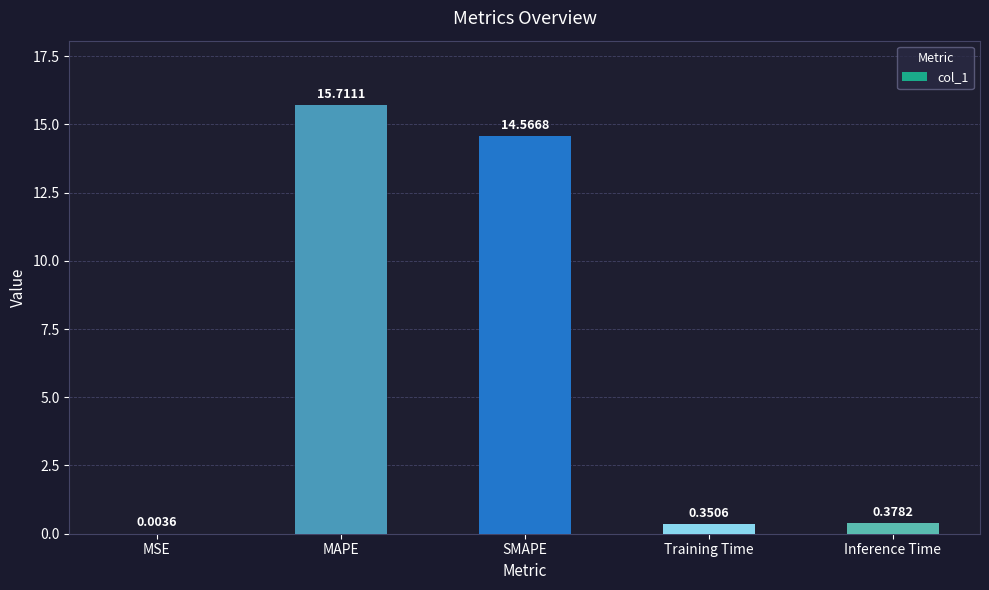

What is the change in value from MSE to Training Time?

+0.3